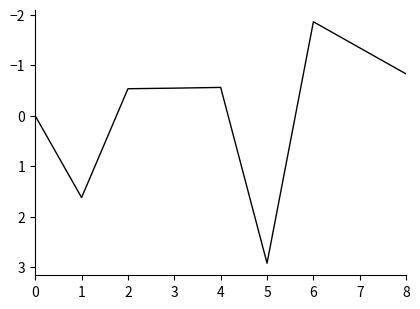

What value does the data have at 1?

1.6